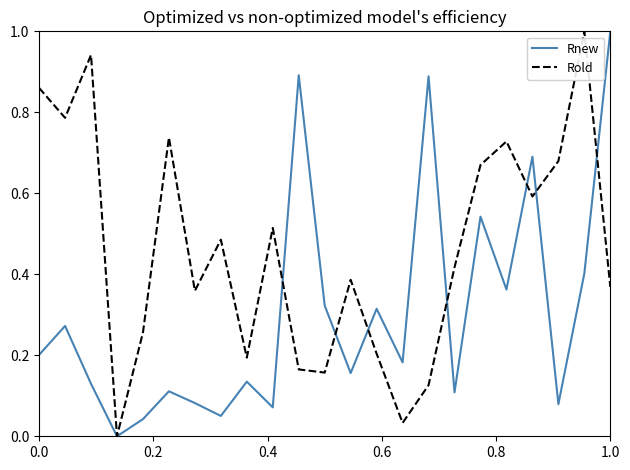

True or false: Rnew and Rold intersect in this chart.

True